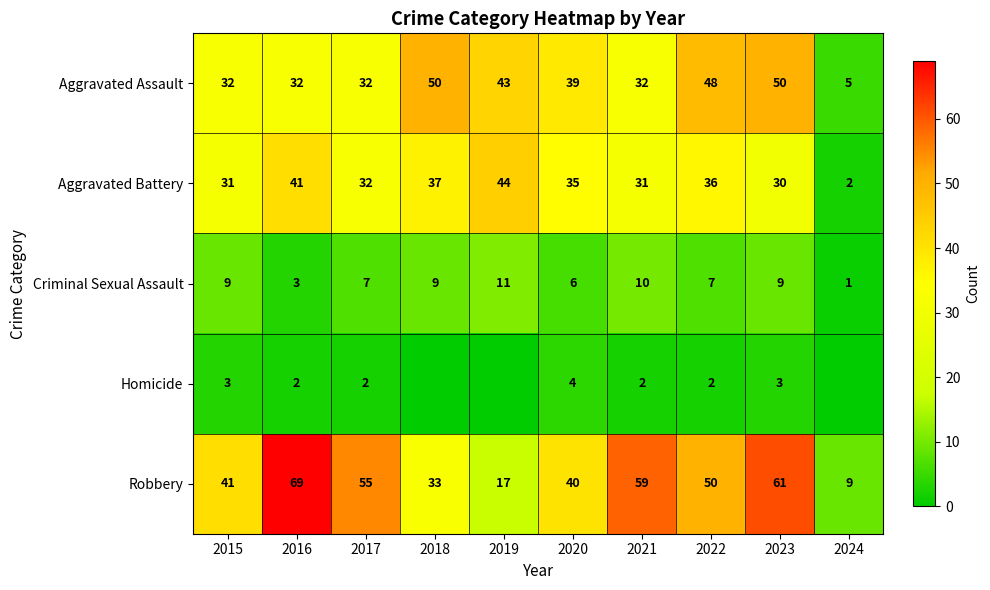

Rank the categories by Aggravated Assault value from lowest to highest.

2024, 2015, 2016, 2017, 2021, 2020, 2019, 2022, 2018, 2023